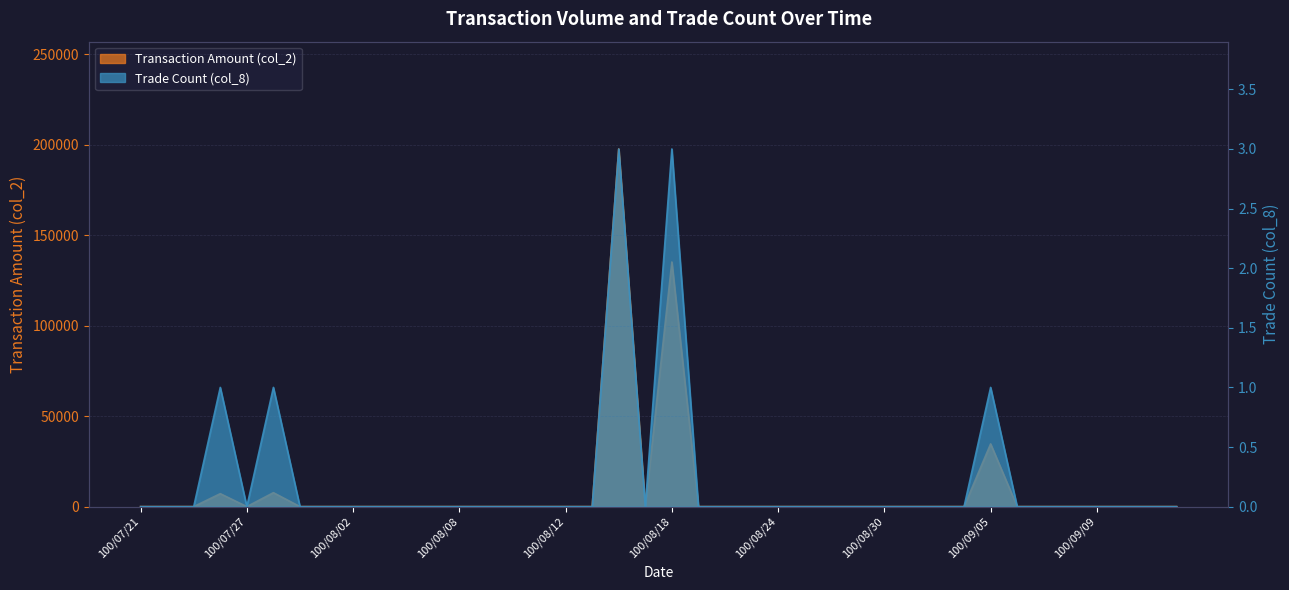

Which has a higher value, 100/09/08 or 100/07/28?

100/07/28